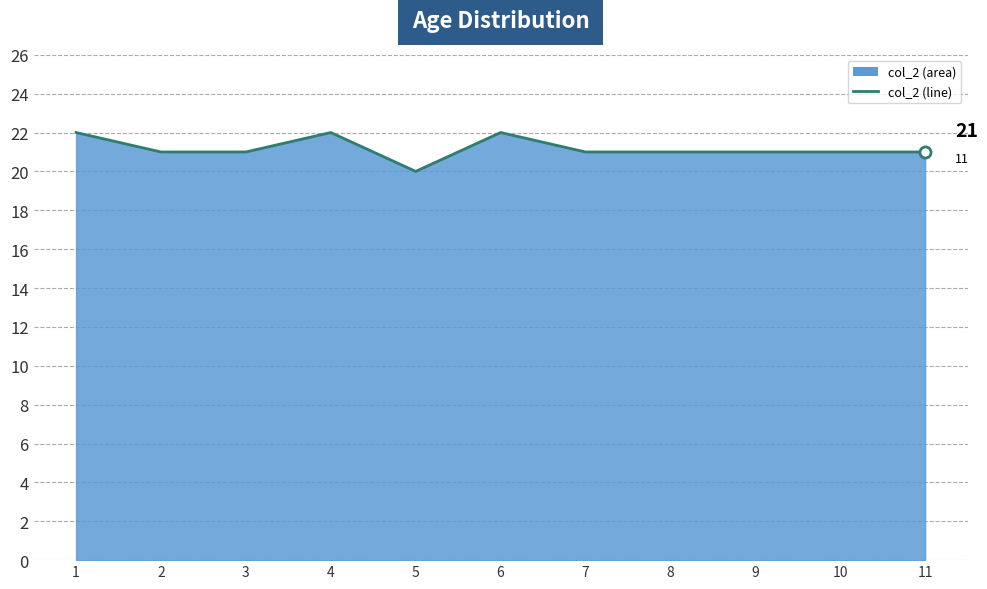

What is the change in value from 4 to 10?

-1